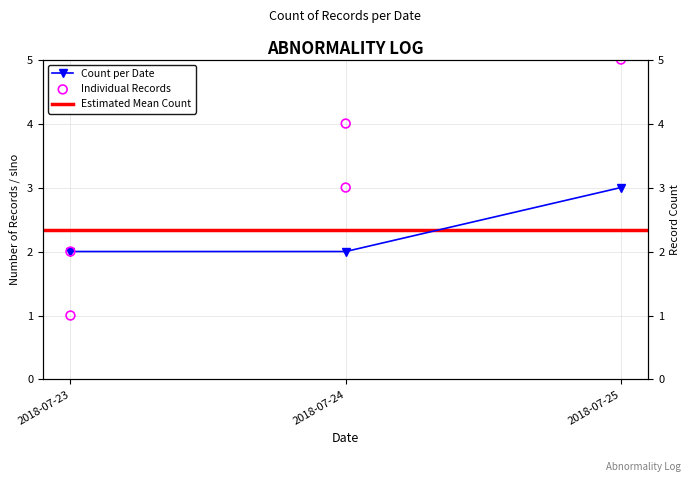

Which has a higher value, 2018-07-25 or 2018-07-24?

2018-07-25